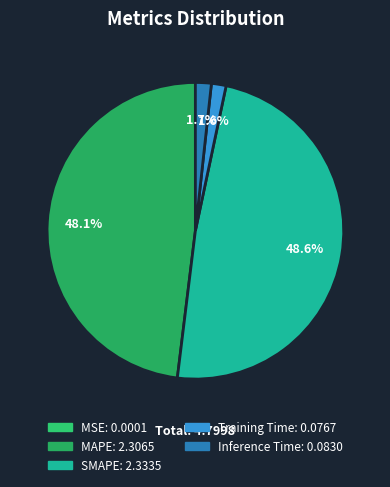

Is it true that MSE is 1% of the pie?

False